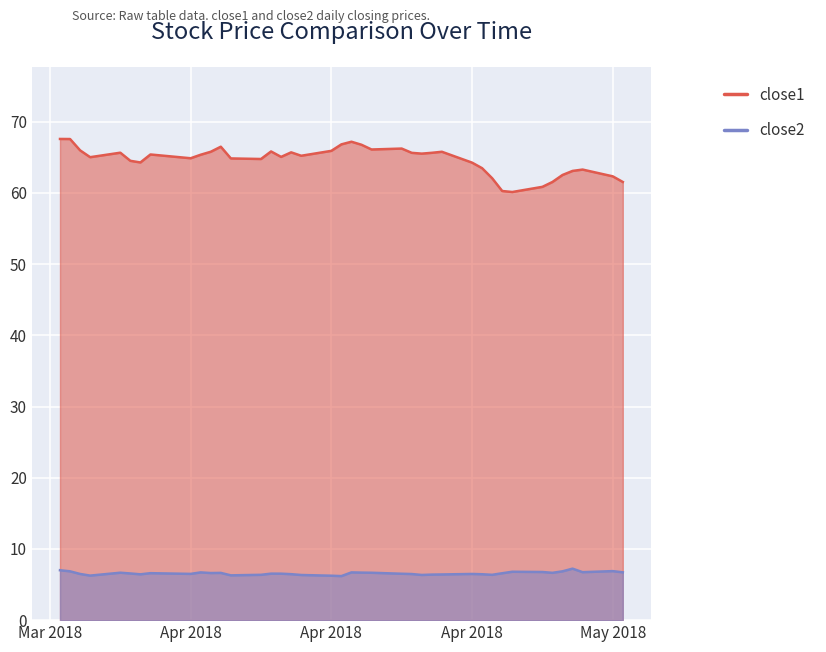

Which series has the widest spread of values?

close1